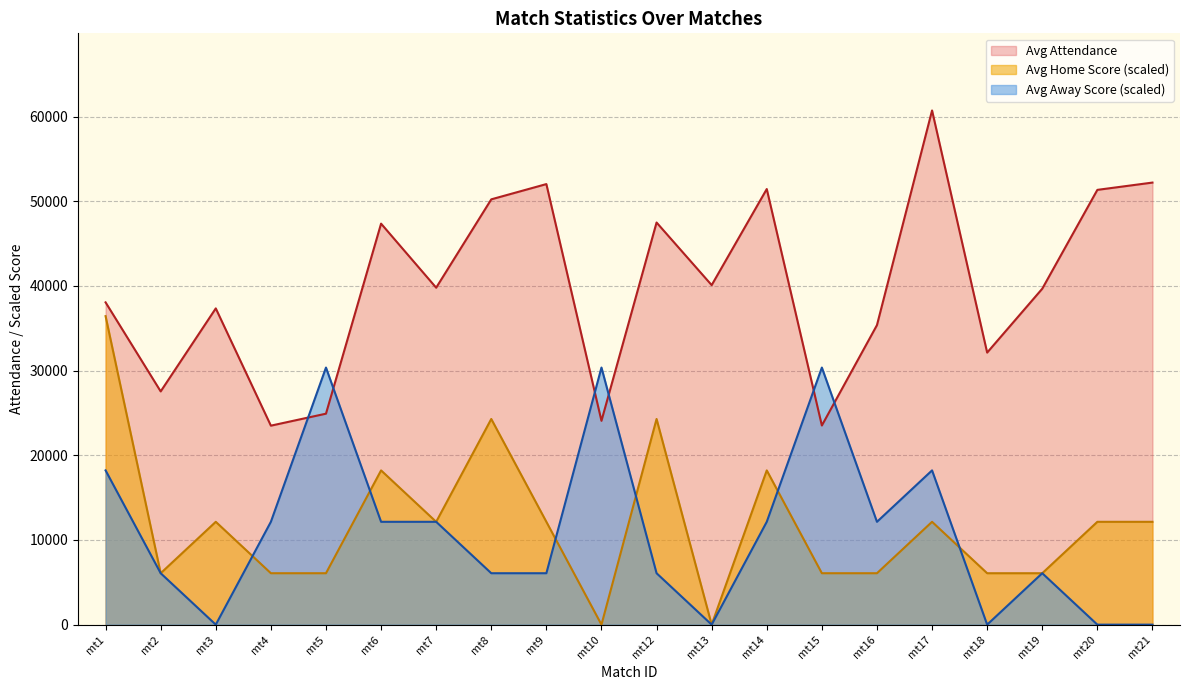

Reading left to right, what are all the values shown in this chart?

Avg Attendance: mt1=38062.0	mt2=27546.0	mt3=37350.0	mt4=23500.0	mt5=24915.0	mt6=47359.0	mt7=39794.0	mt8=50228.0	mt9=52030.0	mt10=24072.0	mt12=47492.0	mt13=40098.0	mt14=51445.0	mt15=23520.0	mt16=35374.0	mt17=60725.0	mt18=32130.0	mt19=39675.0	mt20=51347.0	mt21=52209.0
Avg Home Score: mt1=36435.0	mt2=6072.5	mt3=12145.0	mt4=6072.5	mt5=6072.5	mt6=18217.5	mt7=12145.0	mt8=24290.0	mt9=12145.0	mt10=0.0	mt12=24290.0	mt13=0.0	mt14=18217.5	mt15=6072.5	mt16=6072.5	mt17=12145.0	mt18=6072.5	mt19=6072.5	mt20=12145.0	mt21=12145.0
Avg Away Score: mt1=18217.5	mt2=6072.5	mt3=0.0	mt4=12145.0	mt5=30362.5	mt6=12145.0	mt7=12145.0	mt8=6072.5	mt9=6072.5	mt10=30362.5	mt12=6072.5	mt13=0.0	mt14=12145.0	mt15=30362.5	mt16=12145.0	mt17=18217.5	mt18=0.0	mt19=6072.5	mt20=0.0	mt21=0.0